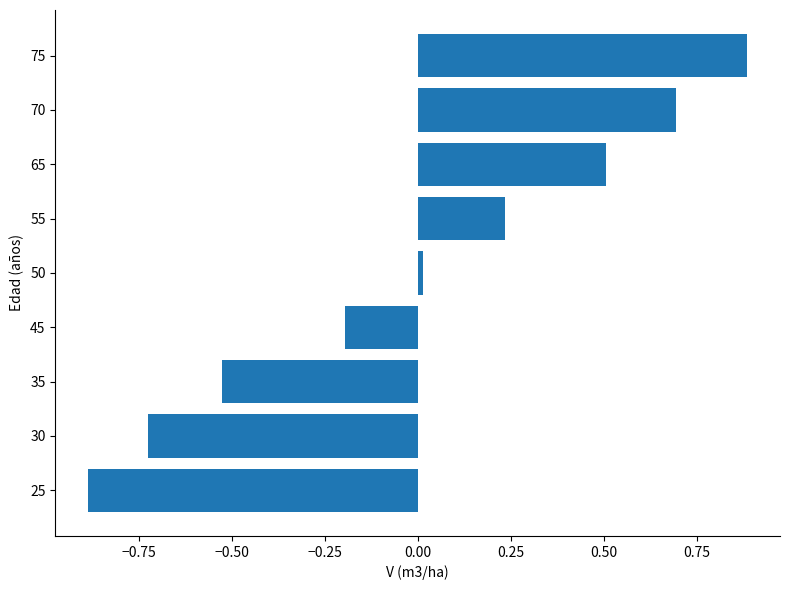

List the labels in order of value, largest first.

75, 70, 65, 55, 50, 45, 35, 30, 25